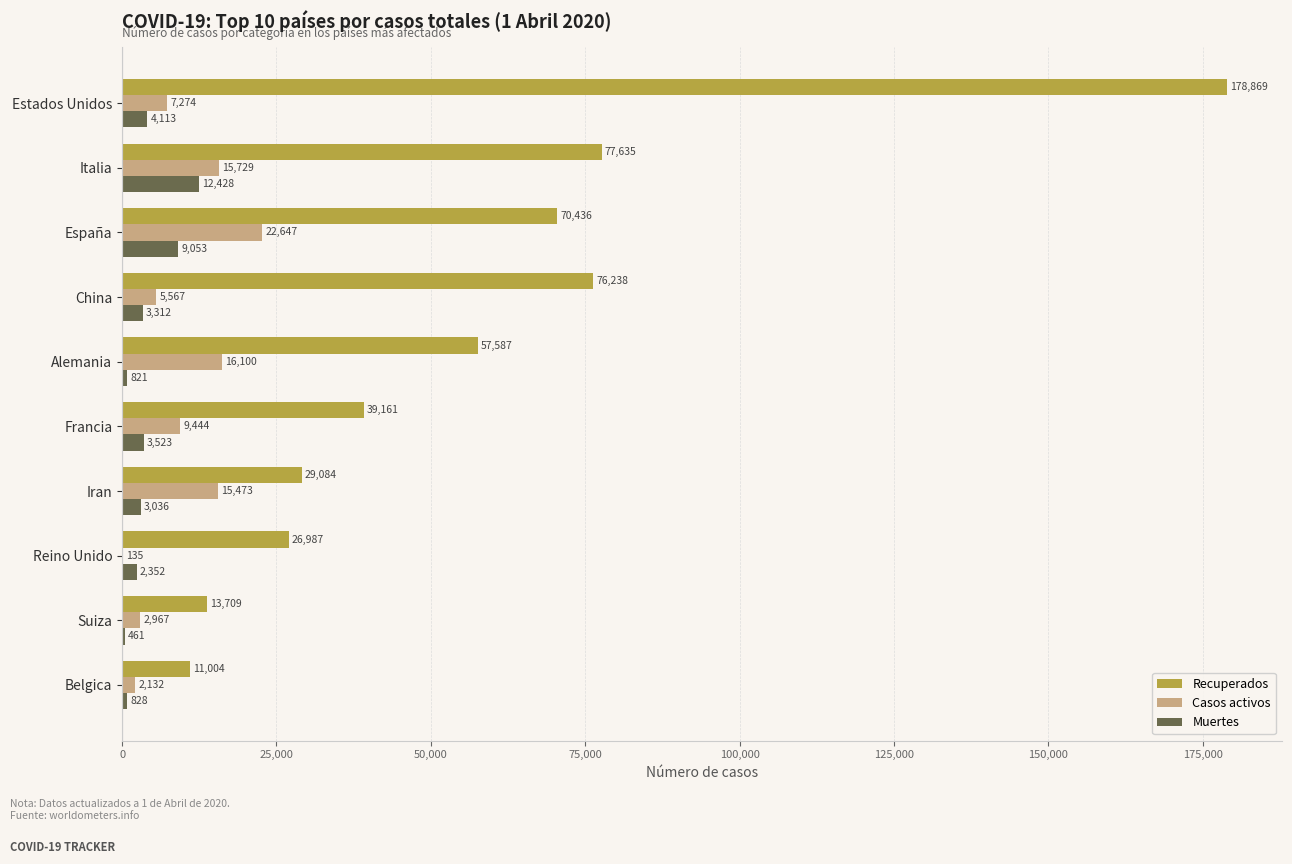

Where is Casos activos nearest to the value 11391?

Francia